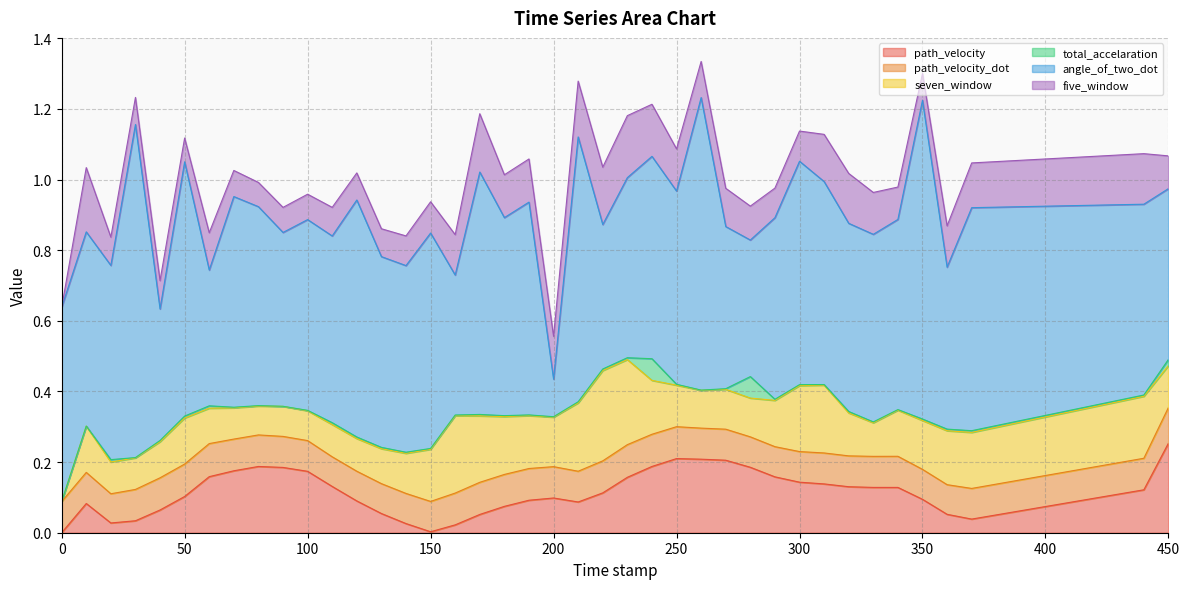

At how many categories does at least one series exceed 0?

40